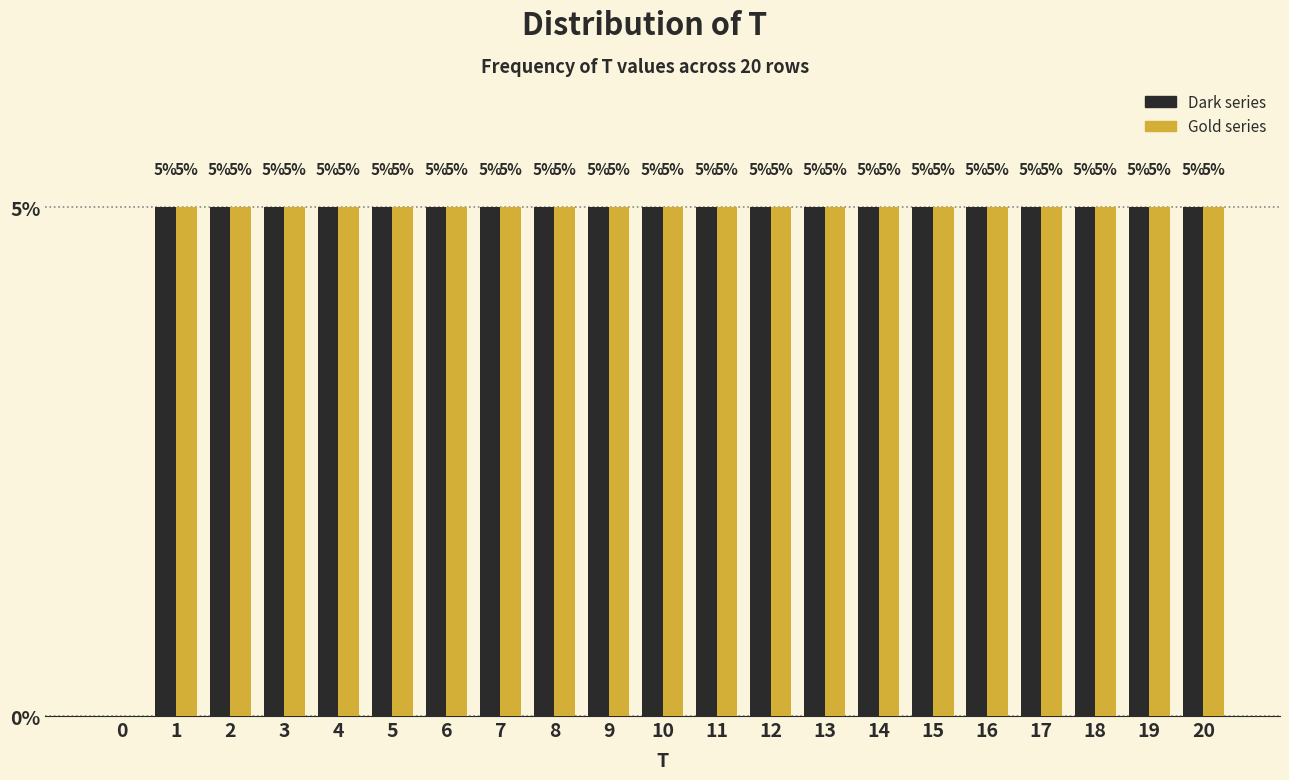

What is the greatest value displayed?

5